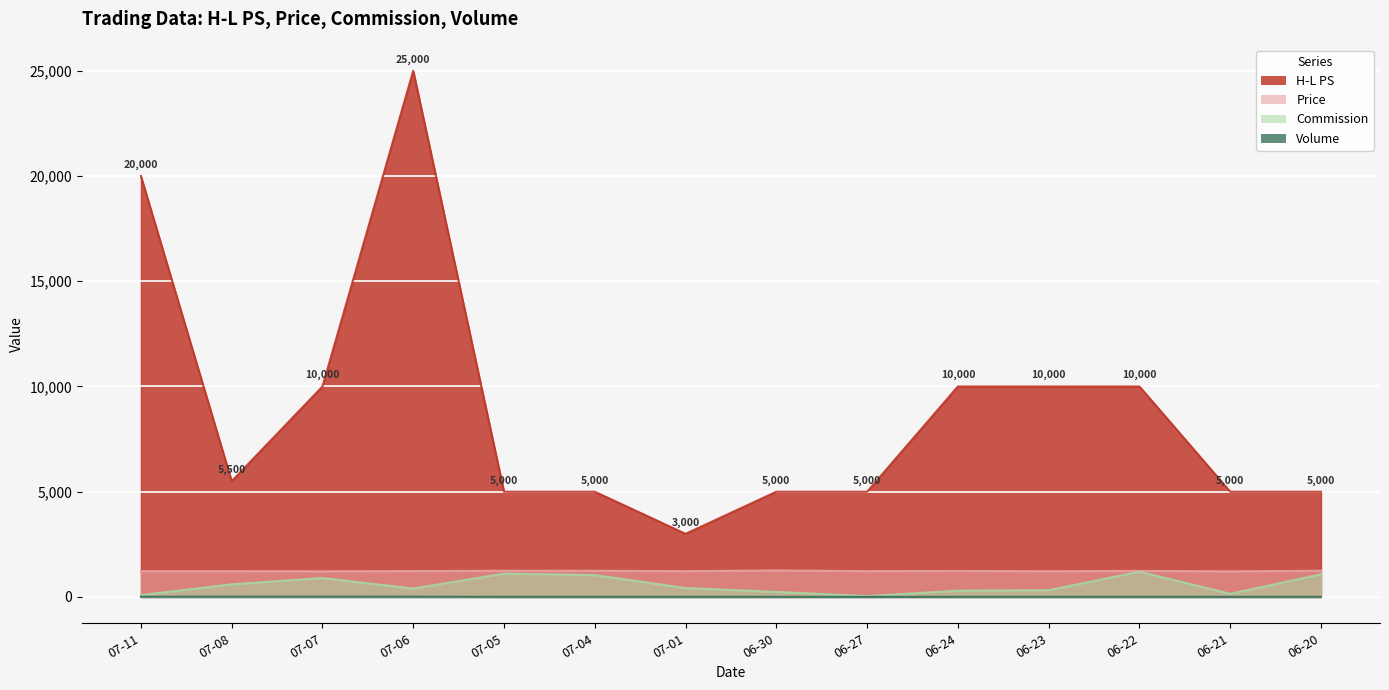

Rank the categories by H-L PS value from highest to lowest.

07-06, 07-11, 07-07, 06-24, 06-23, 06-22, 07-08, 07-05, 07-04, 06-30, 06-27, 06-21, 06-20, 07-01